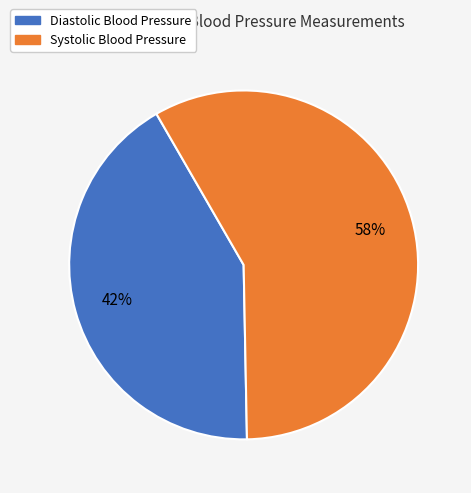

How many segments does this pie chart have?

2